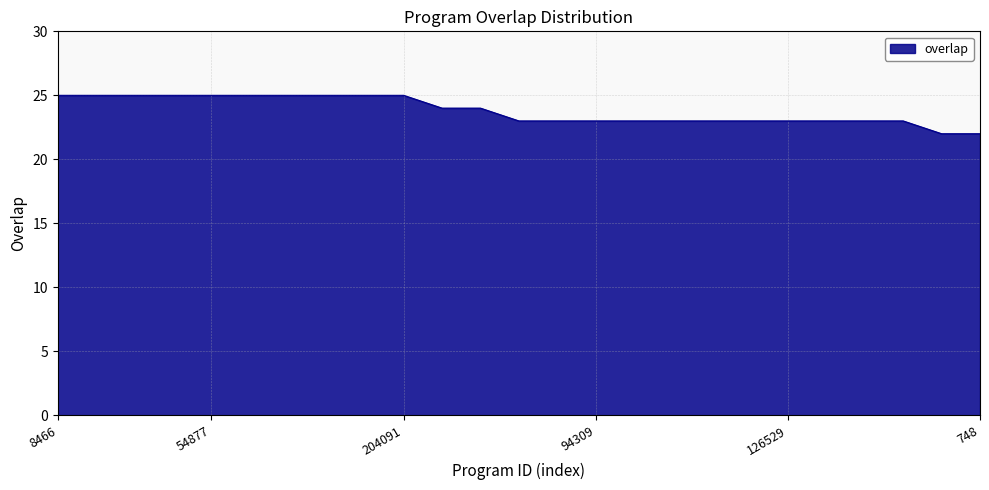

What is the average value?

24